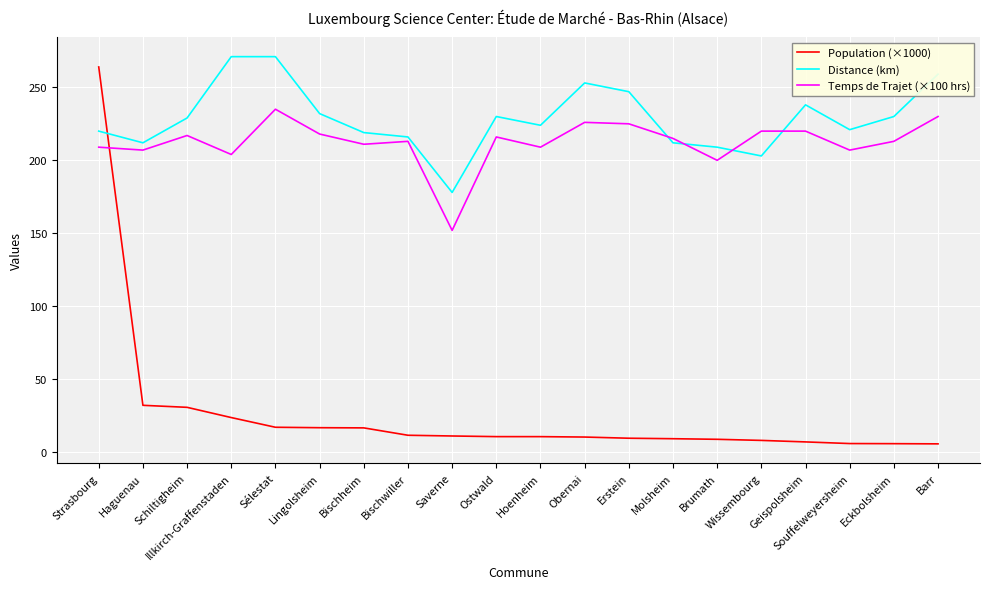

Is it true that Distance (km) equals 238.0 at Geispolsheim?

True